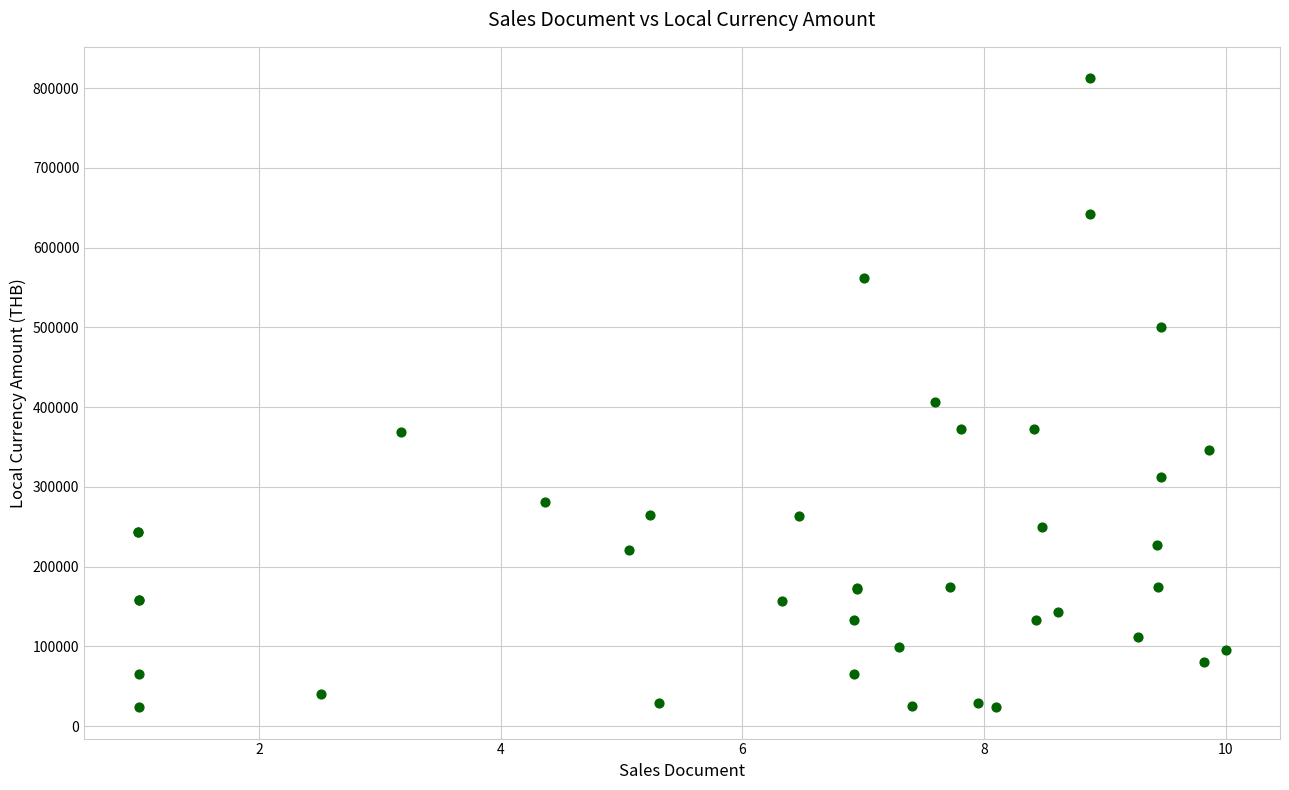

What Y value in the scatter plot is closest to 418156?

406065.0